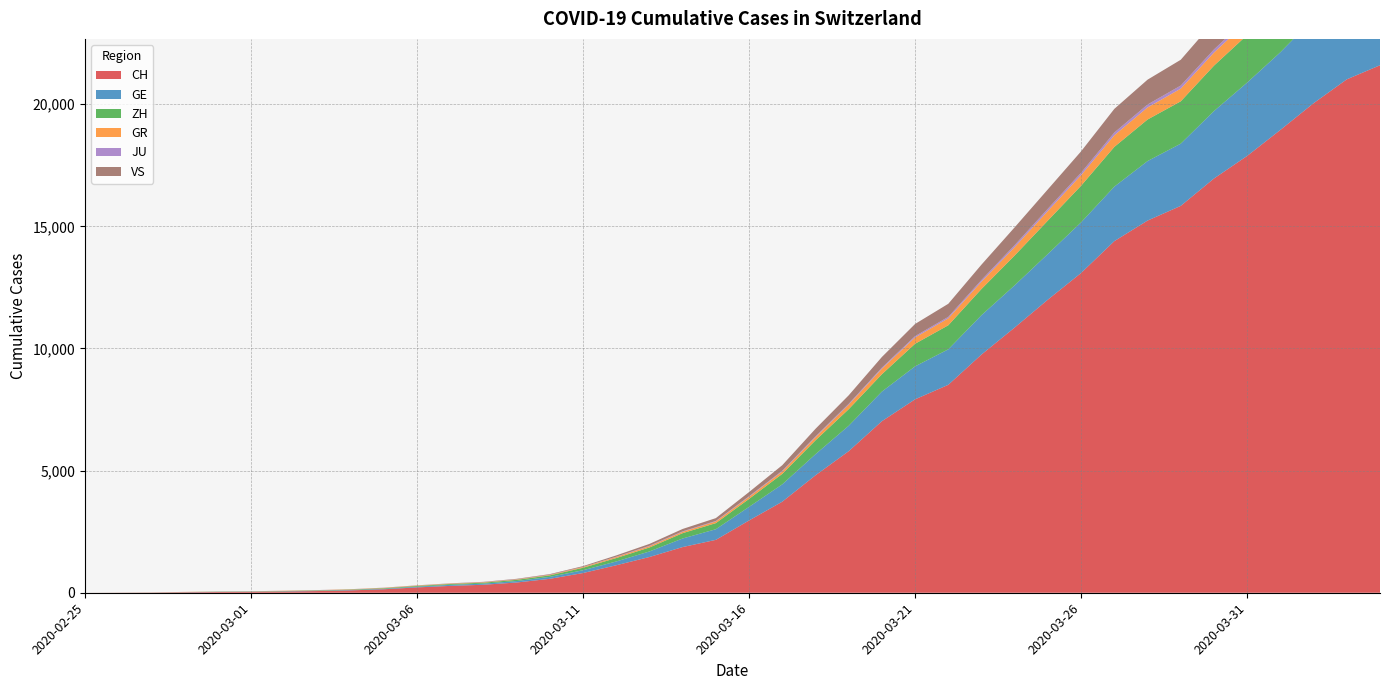

Reading left to right, transcribe all the data shown in this chart.

CH: 2020-02-25=0	2020-02-26=4	2020-02-27=8	2020-02-28=20	2020-02-29=30	2020-03-01=36	2020-03-02=50	2020-03-03=69	2020-03-04=97	2020-03-05=142	2020-03-06=219	2020-03-07=280	2020-03-08=327	2020-03-09=419	2020-03-10=570	2020-03-11=807	2020-03-12=1125	2020-03-13=1463	2020-03-14=1870	2020-03-15=2165	2020-03-16=2959	2020-03-17=3727	2020-03-18=4807	2020-03-19=5794	2020-03-20=7022	2020-03-21=7918	2020-03-22=8512	2020-03-23=9752	2020-03-24=10858	2020-03-25=12000	2020-03-26=13091	2020-03-27=14394	2020-03-28=15235	2020-03-29=15837	2020-03-30=16957	2020-03-31=17882	2020-04-01=18946	2020-04-02=20040	2020-04-03=21017	2020-04-04=21593
GE: 2020-02-25=0	2020-02-26=1	2020-02-27=1	2020-02-28=5	2020-02-29=9	2020-03-01=10	2020-03-02=11	2020-03-03=14	2020-03-04=16	2020-03-05=20	2020-03-06=30	2020-03-07=43	2020-03-08=45	2020-03-09=60	2020-03-10=80	2020-03-11=114	2020-03-12=155	2020-03-13=227	2020-03-14=351	2020-03-15=435	2020-03-16=556	2020-03-17=710	2020-03-18=863	2020-03-19=1041	2020-03-20=1212	2020-03-21=1350	2020-03-22=1453	2020-03-23=1611	2020-03-24=1729	2020-03-25=1870	2020-03-26=2073	2020-03-27=2231	2020-03-28=2436	2020-03-29=2547	2020-03-30=2761	2020-03-31=3003	2020-04-01=3180	2020-04-02=3469	2020-04-03=3678	2020-04-04=3816
ZH: 2020-02-25=0	2020-02-26=0	2020-02-27=2	2020-02-28=2	2020-02-29=6	2020-03-01=7	2020-03-02=10	2020-03-03=13	2020-03-04=15	2020-03-05=23	2020-03-06=29	2020-03-07=34	2020-03-08=40	2020-03-09=49	2020-03-10=62	2020-03-11=101	2020-03-12=140	2020-03-13=163	2020-03-14=218	2020-03-15=250	2020-03-16=326	2020-03-17=429	2020-03-18=568	2020-03-19=679	2020-03-20=711	2020-03-21=925	2020-03-22=984	2020-03-23=1073	2020-03-24=1221	2020-03-25=1368	2020-03-26=1500	2020-03-27=1627	2020-03-28=1701	2020-03-29=1733	2020-03-30=1859	2020-03-31=1947	2020-04-01=2136	2020-04-02=2300	2020-04-03=2428	2020-04-04=2461
GR: 2020-02-25=0	2020-02-26=2	2020-02-27=2	2020-02-28=6	2020-02-29=6	2020-03-01=6	2020-03-02=9	2020-03-03=9	2020-03-04=12	2020-03-05=14	2020-03-06=16	2020-03-07=17	2020-03-08=18	2020-03-09=18	2020-03-10=22	2020-03-11=31	2020-03-12=43	2020-03-13=53	2020-03-14=56	2020-03-15=71	2020-03-16=84	2020-03-17=101	2020-03-18=128	2020-03-19=182	2020-03-20=226	2020-03-21=258	2020-03-22=284	2020-03-23=300	2020-03-24=343	2020-03-25=393	2020-03-26=433	2020-03-27=474	2020-03-28=495	2020-03-29=519	2020-03-30=535	2020-03-31=547	2020-04-01=592	2020-04-02=622	2020-04-03=649	2020-04-04=657
JU: 2020-02-25=0	2020-02-26=0	2020-02-27=1	2020-02-28=1	2020-02-29=1	2020-03-01=1	2020-03-02=1	2020-03-03=2	2020-03-04=2	2020-03-05=4	2020-03-06=4	2020-03-07=5	2020-03-08=5	2020-03-09=7	2020-03-10=7	2020-03-11=7	2020-03-12=12	2020-03-13=17	2020-03-14=18	2020-03-15=19	2020-03-16=25	2020-03-17=29	2020-03-18=32	2020-03-19=36	2020-03-20=44	2020-03-21=54	2020-03-22=61	2020-03-23=69	2020-03-24=82	2020-03-25=92	2020-03-26=100	2020-03-27=114	2020-03-28=119	2020-03-29=127	2020-03-30=128	2020-03-31=140	2020-04-01=145	2020-04-02=149	2020-04-03=149	2020-04-04=154
VS: 2020-02-25=0	2020-02-26=0	2020-02-27=0	2020-02-28=1	2020-02-29=1	2020-03-01=2	2020-03-02=3	2020-03-03=3	2020-03-04=4	2020-03-05=5	2020-03-06=6	2020-03-07=7	2020-03-08=12	2020-03-09=17	2020-03-10=22	2020-03-11=30	2020-03-12=53	2020-03-13=76	2020-03-14=98	2020-03-15=115	2020-03-16=172	2020-03-17=225	2020-03-18=312	2020-03-19=349	2020-03-20=436	2020-03-21=498	2020-03-22=535	2020-03-23=628	2020-03-24=728	2020-03-25=793	2020-03-26=874	2020-03-27=968	2020-03-28=1017	2020-03-29=1055	2020-03-30=1144	2020-03-31=1211	2020-04-01=1282	2020-04-02=1334	2020-04-03=1385	2020-04-04=1418